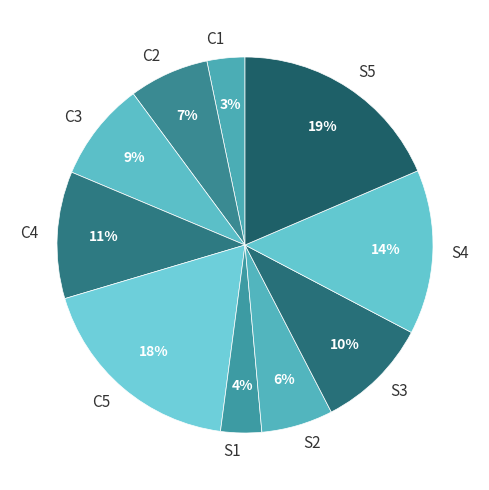

Which has a higher value, S5 or C2?

S5